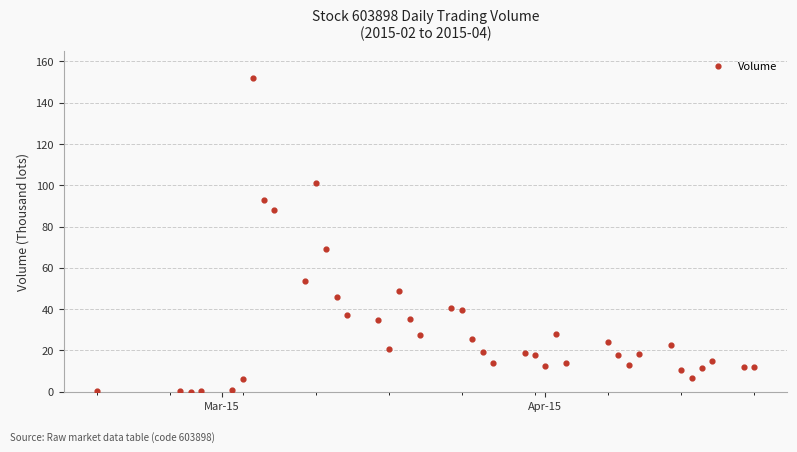

What Y value in the scatter plot is closest to 76?

69.0